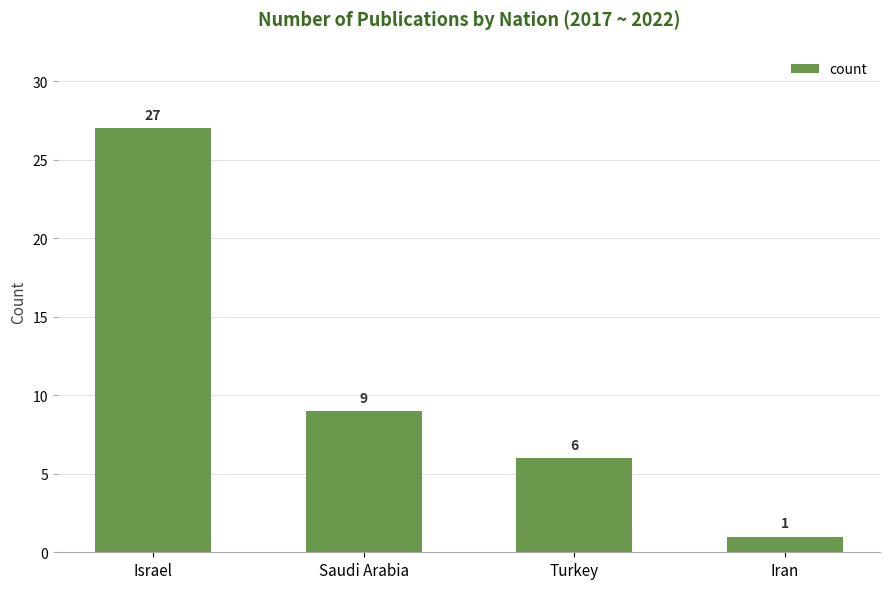

Rank the categories by value from lowest to highest.

Iran, Turkey, Saudi Arabia, Israel